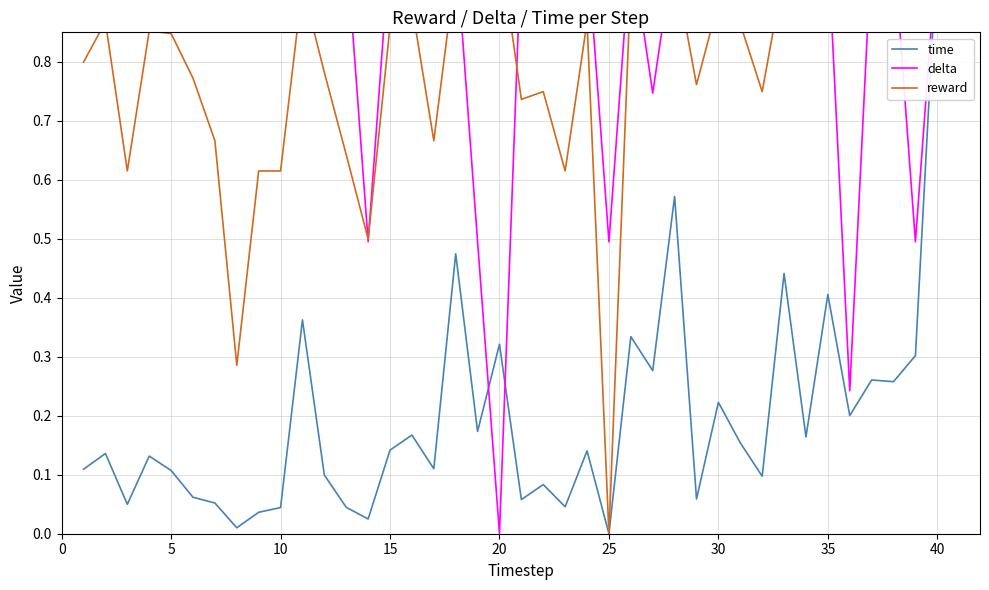

Reading right to left, transcribe all the data shown in this chart.

time: 1.0	0.3	0.3	0.3	0.2	0.4	0.2	0.4	0.1	0.2	0.2	0.1	0.6	0.3	0.3	0.0	0.1	0.0	0.1	0.1	0.3	0.2	0.5	0.1	0.2	0.1	0.0	0.0	0.1	0.4	0.0	0.0	0.0	0.1	0.1	0.1	0.1	0.0	0.1	0.1
delta: 1.0	0.5	1.0	1.0	0.2	1.0	1.0	1.0	0.9	1.0	1.0	1.0	1.0	0.7	1.0	0.5	1.0	1.0	1.0	1.0	0.0	0.5	1.0	1.0	1.0	1.0	0.5	1.0	1.0	1.0	1.0	1.0	1.0	1.0	1.0	1.0	1.0	1.0	1.0	1.0
reward: 1.0	0.9	0.9	0.9	0.9	0.9	0.9	1.0	0.7	0.9	0.9	0.8	1.0	0.9	0.9	0.0	0.9	0.6	0.7	0.7	1.0	0.9	1.0	0.7	0.9	0.9	0.5	0.6	0.8	0.9	0.6	0.6	0.3	0.7	0.8	0.8	0.9	0.6	0.9	0.8